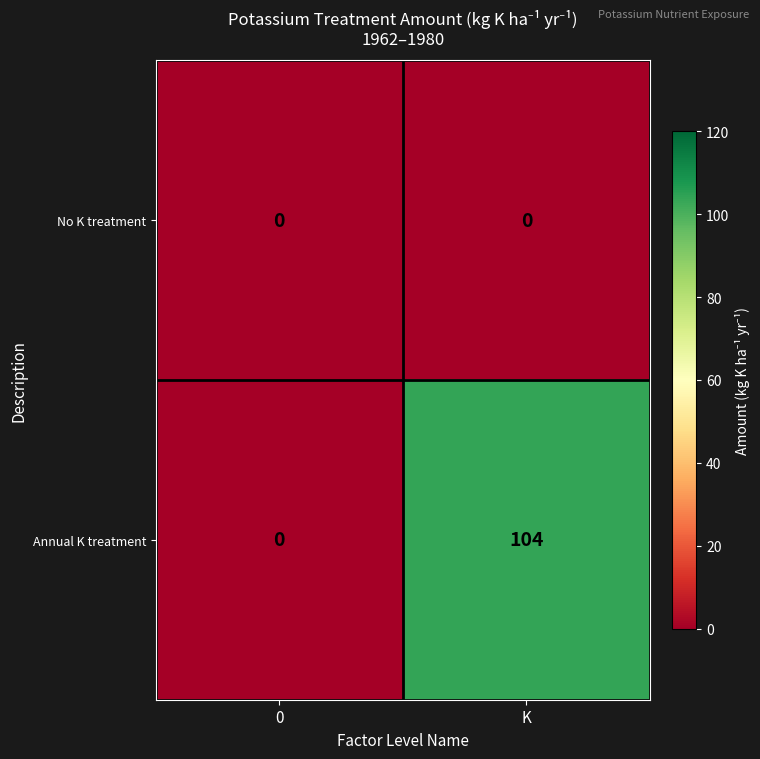

The Annual K treatment series shows 0 at 0. True or false?

True